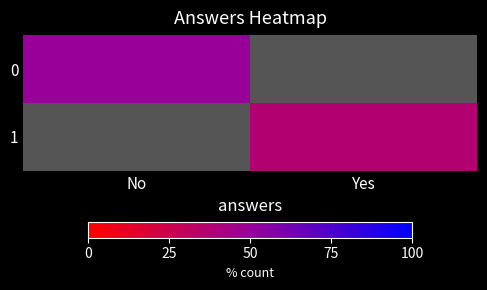

How many distinct data groups are displayed?

2